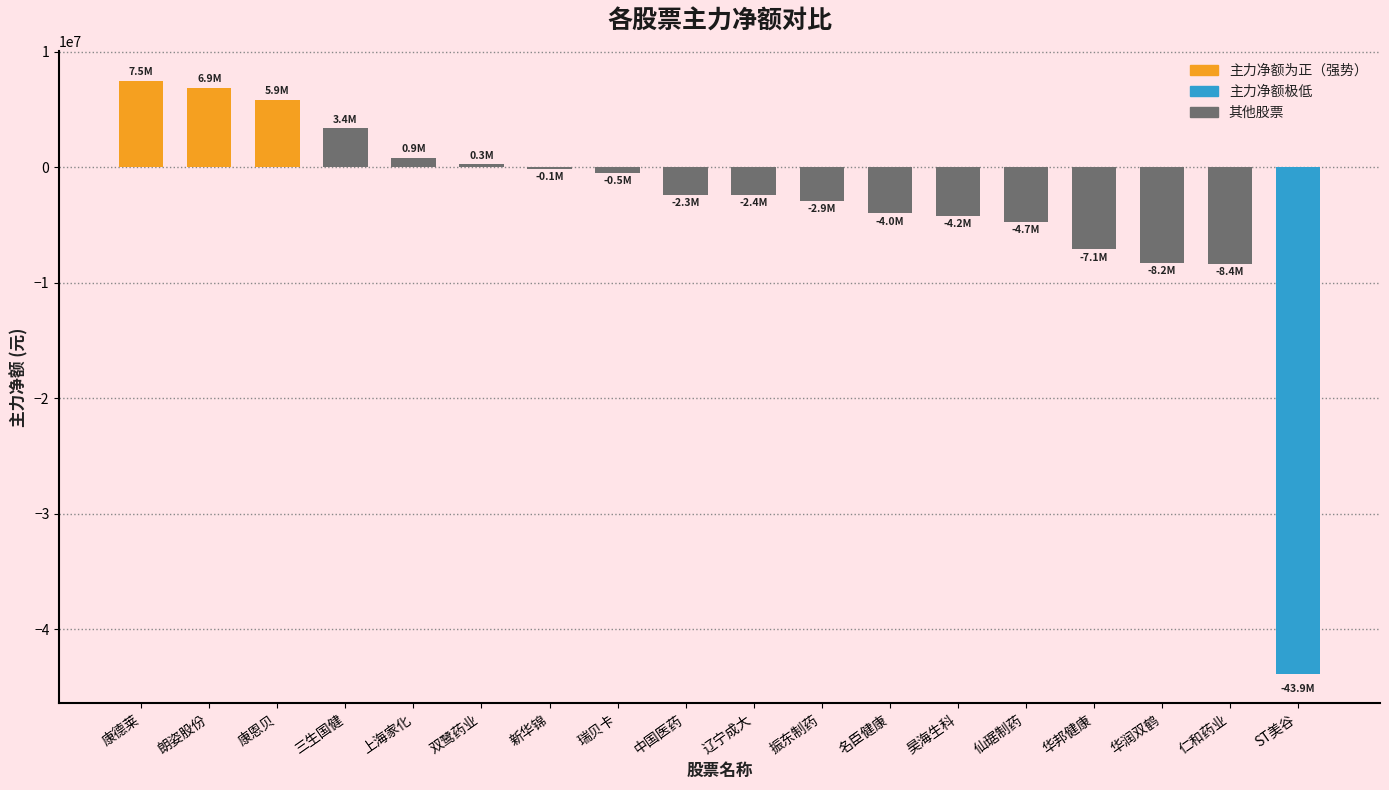

What is the sum of all values?

-63831716